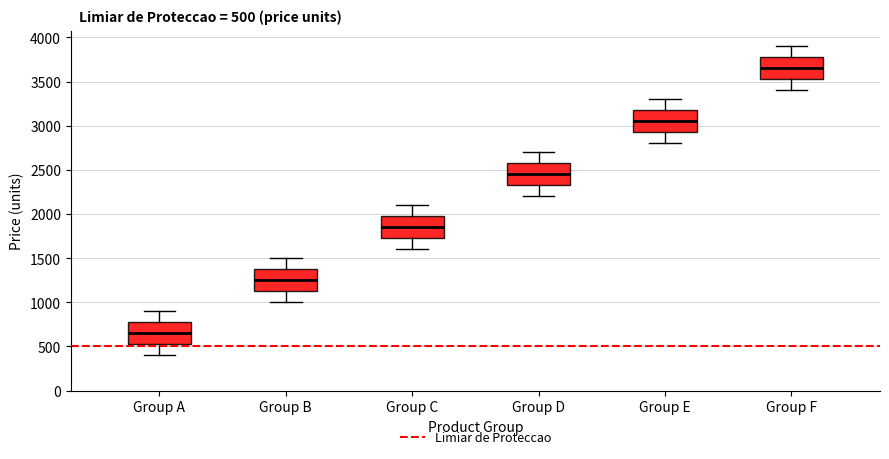

Which box's median line is the lowest?

Group A